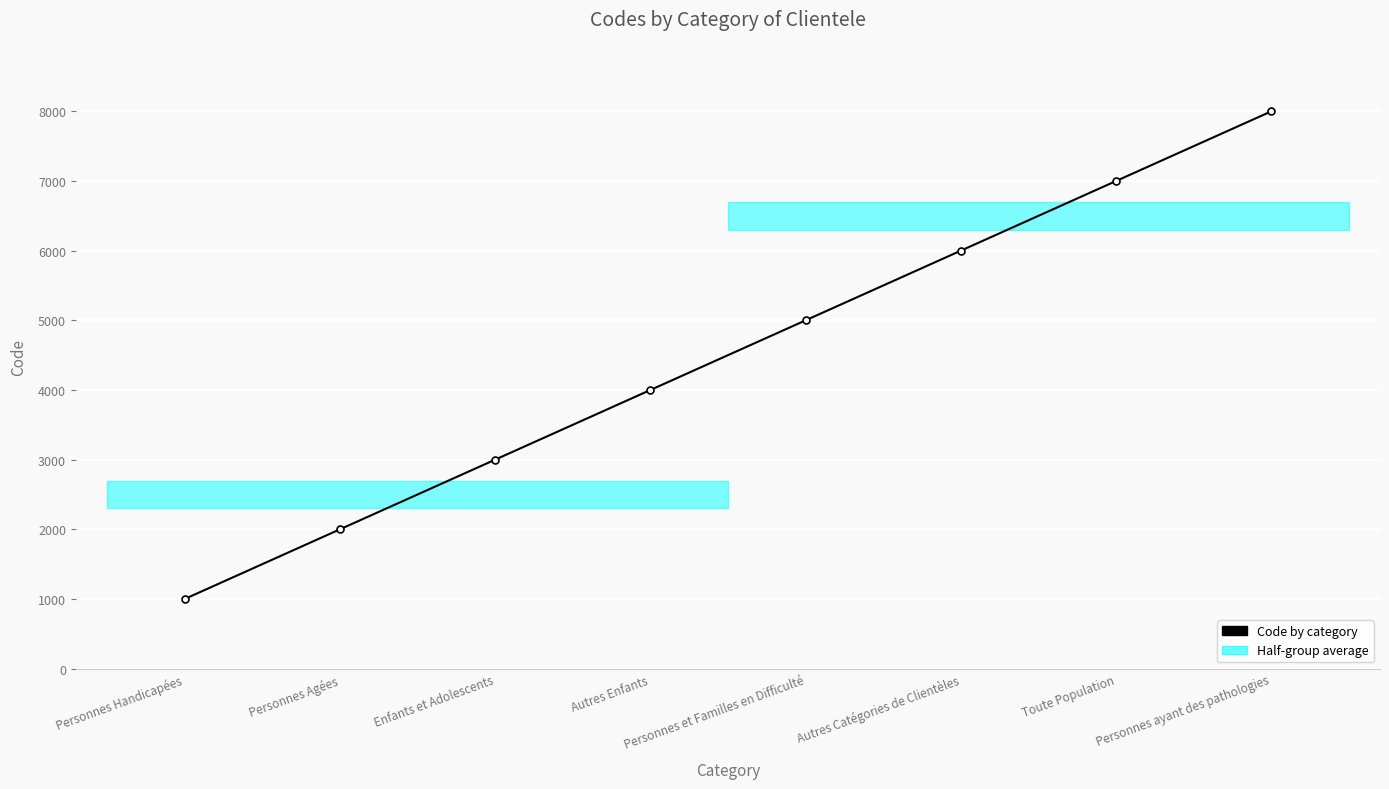

List the labels in order of value, smallest first.

Personnes Handicapées, Personnes Agées, Enfants et Adolescents, Autres Enfants, Personnes et Familles en Difficulté, Autres Catégories de Clientèles, Toute Population, Personnes ayant des pathologies